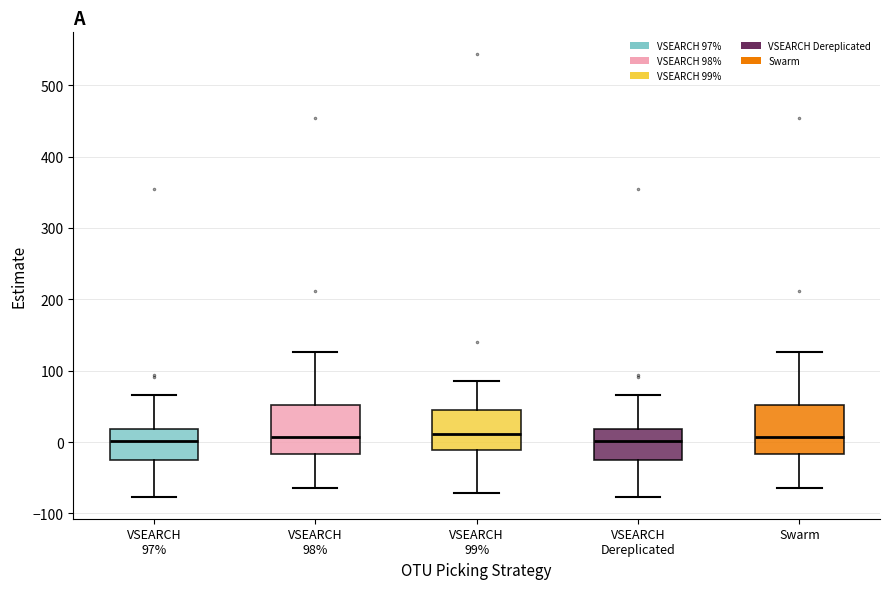

Reading left to right, transcribe this box plot: for each box, give where its median line is, the range the box spans, and where its two whiskers end, as read against the y-axis. The values are not printed on the chart, so give them approximately, as read against the axis.

VSEARCH 97%: median 0, box -20 to 20, whiskers -80 to 70
VSEARCH 98%: median 10, box -20 to 50, whiskers -60 to 130
VSEARCH 99%: median 10, box -10 to 40, whiskers -70 to 90
VSEARCH Dereplicated: median 0, box -20 to 20, whiskers -80 to 70
Swarm: median 10, box -20 to 50, whiskers -60 to 130